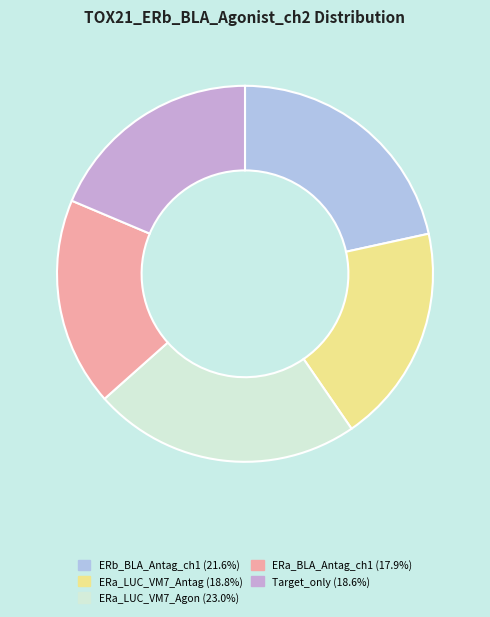

Does any single category account for the majority?

No